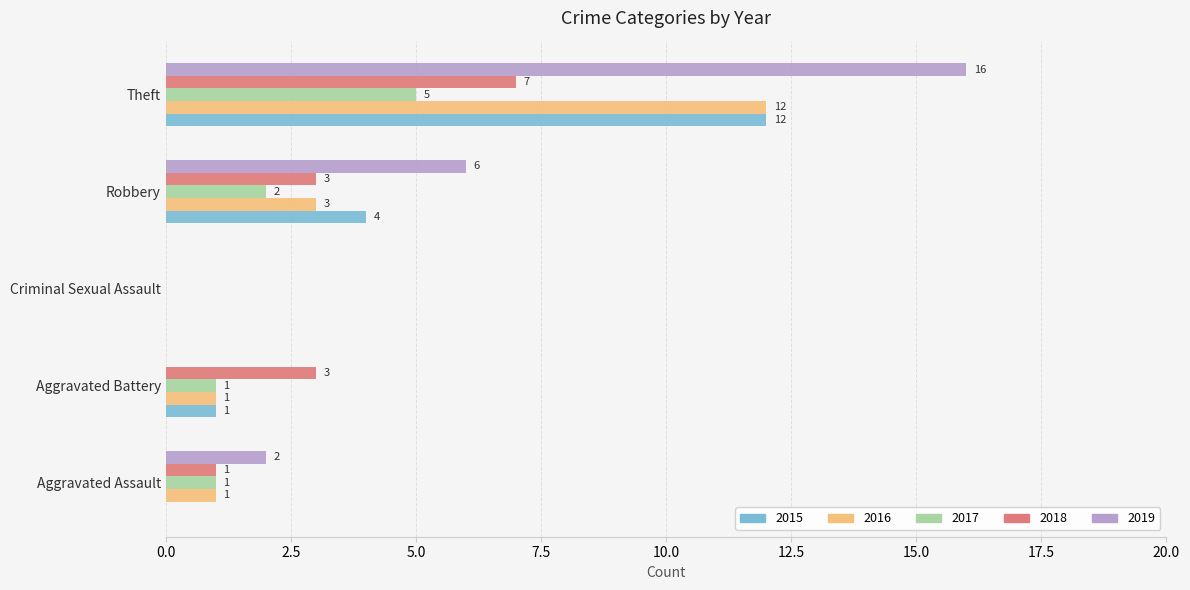

Which series changed the most between Criminal Sexual Assault and Theft?

2019